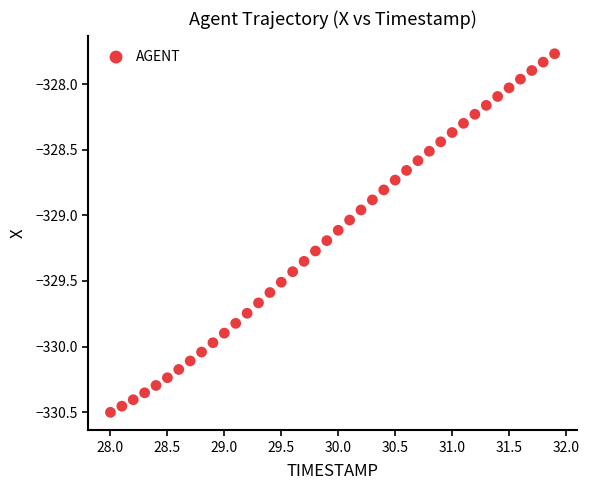

What is the range of Y values (max minus min)?

2.7